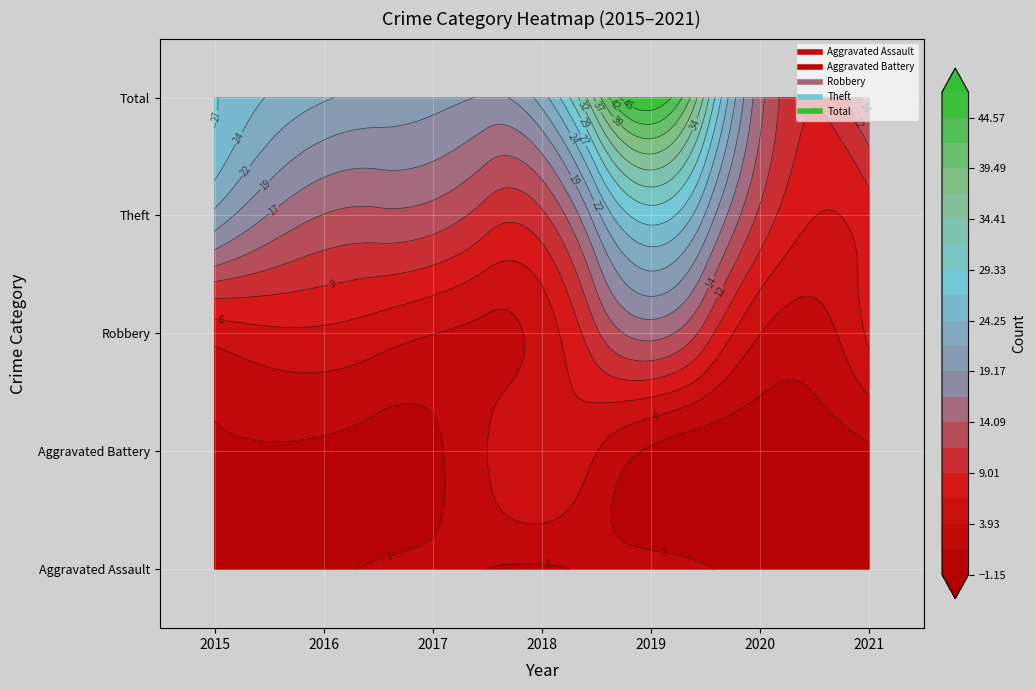

Which label corresponds to the largest value in the chart?

2019